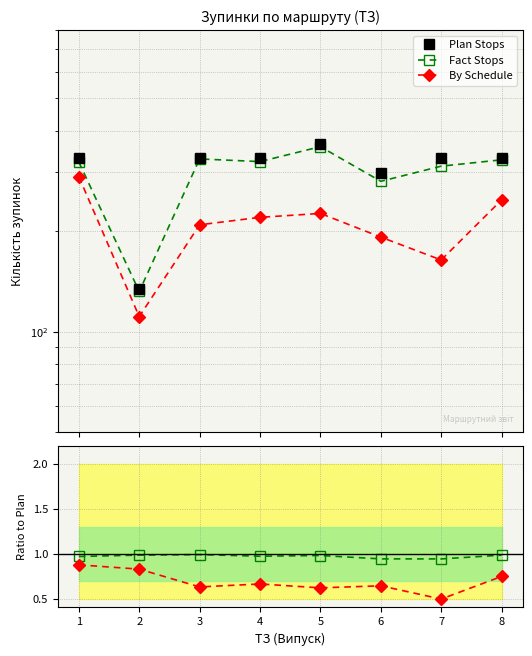

What is the sum of the Fact/Plan values at 8 and 5?

2.0